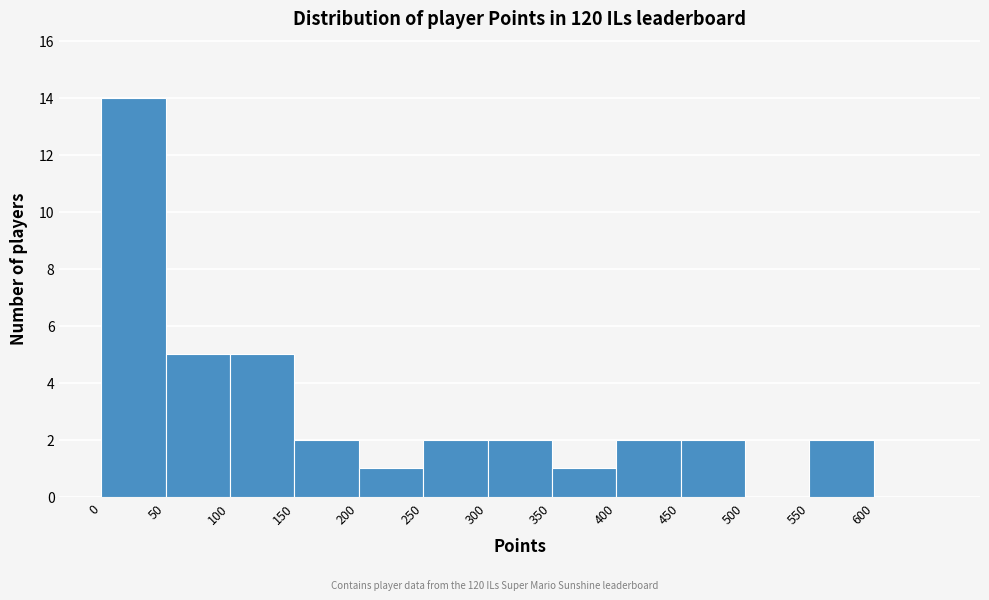

Reading left to right, transcribe this chart: for each bar, give the range it covers on the x-axis and its height. The values are not printed on the chart, so give them approximately, as read against the axis.

0 to 50: 14
50 to 100: 5
100 to 150: 5
150 to 200: 2
200 to 250: 1
250 to 300: 2
300 to 350: 2
350 to 400: 1
400 to 450: 2
450 to 500: 2
500 to 550: 0
550 to 600: 2
600 to 650: 0